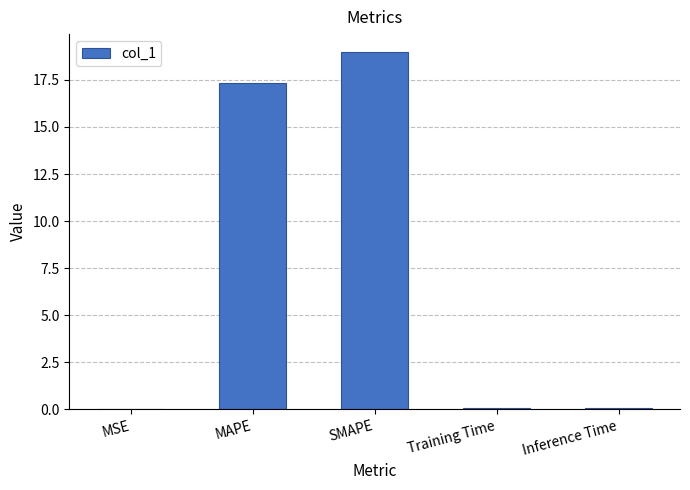

What is the approximate value at MAPE?

17.3